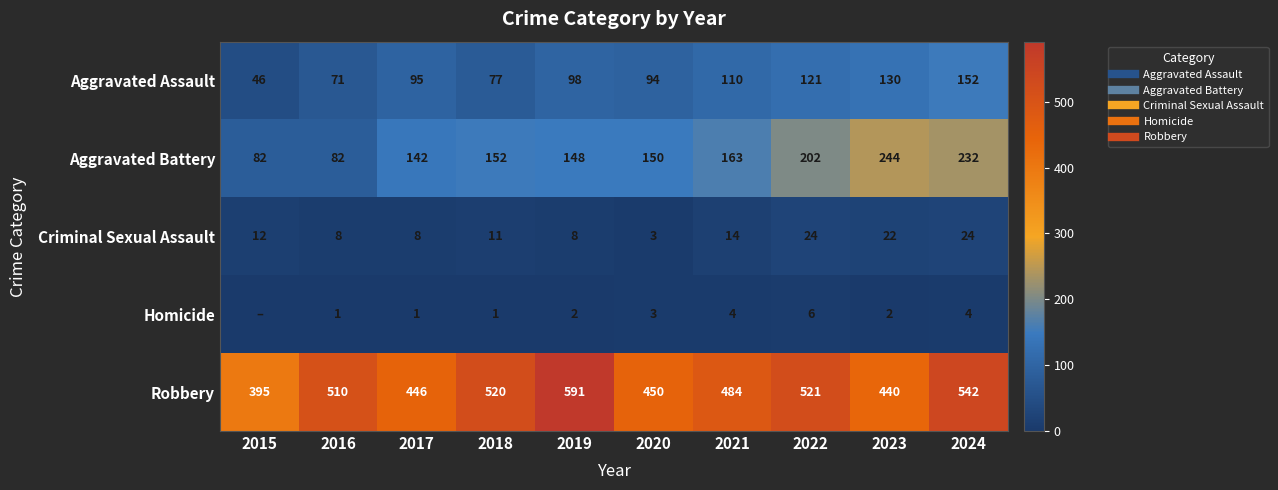

Count the number of data series in this chart.

5